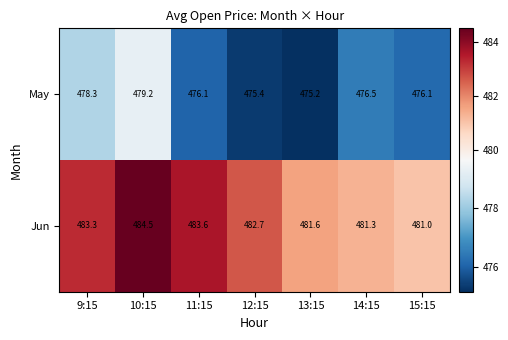

What is the sum of all May values?

3336.8